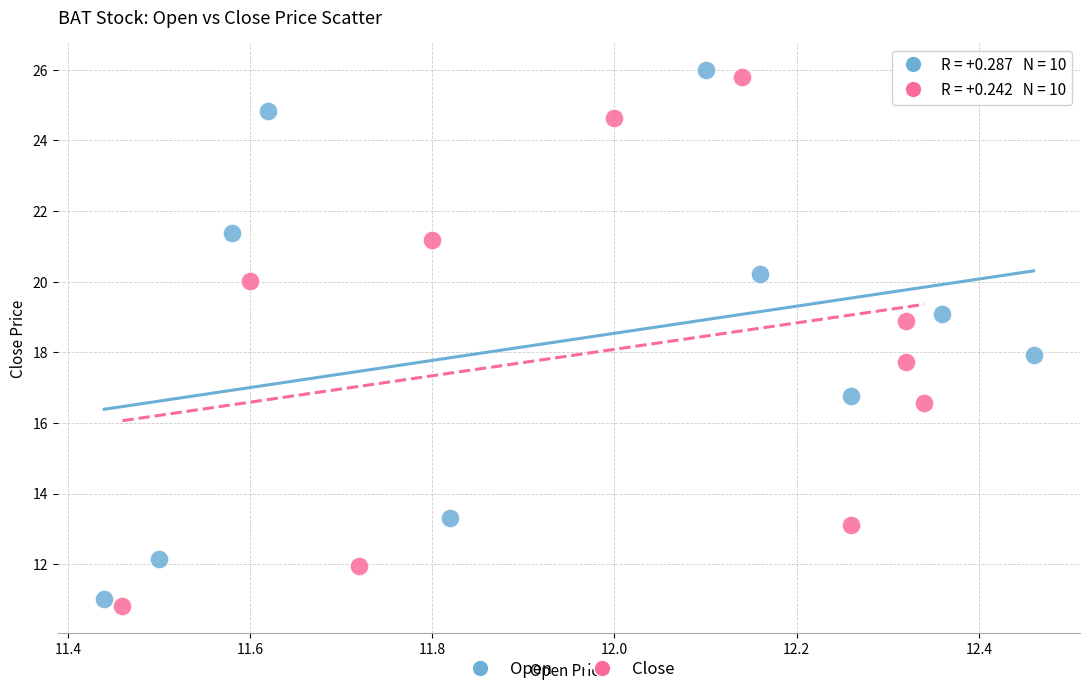

What are all the series names shown in the legend?

Open, Close